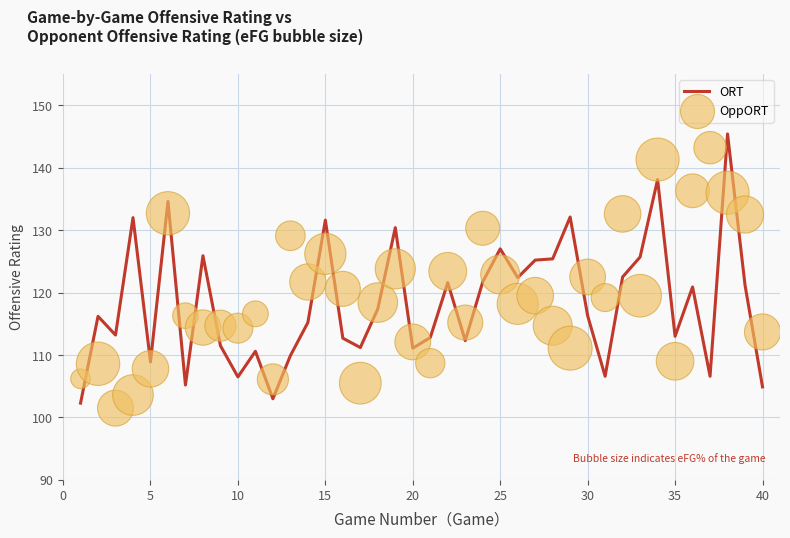

Which series reaches the maximum Y coordinate?

ORT